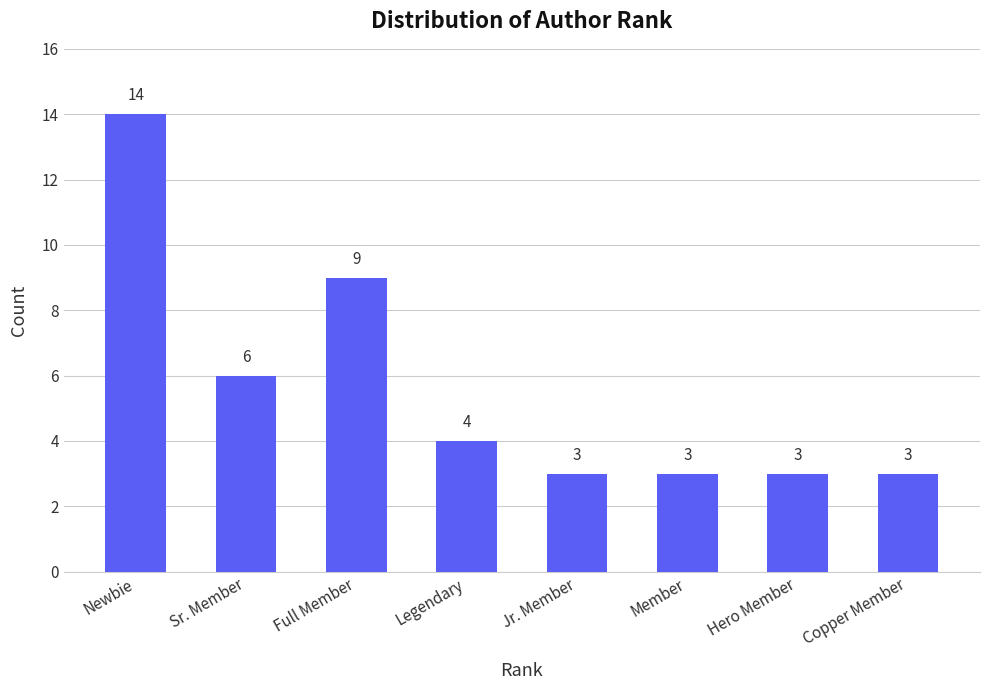

What is the label of the 7th bar from the left?

Hero Member